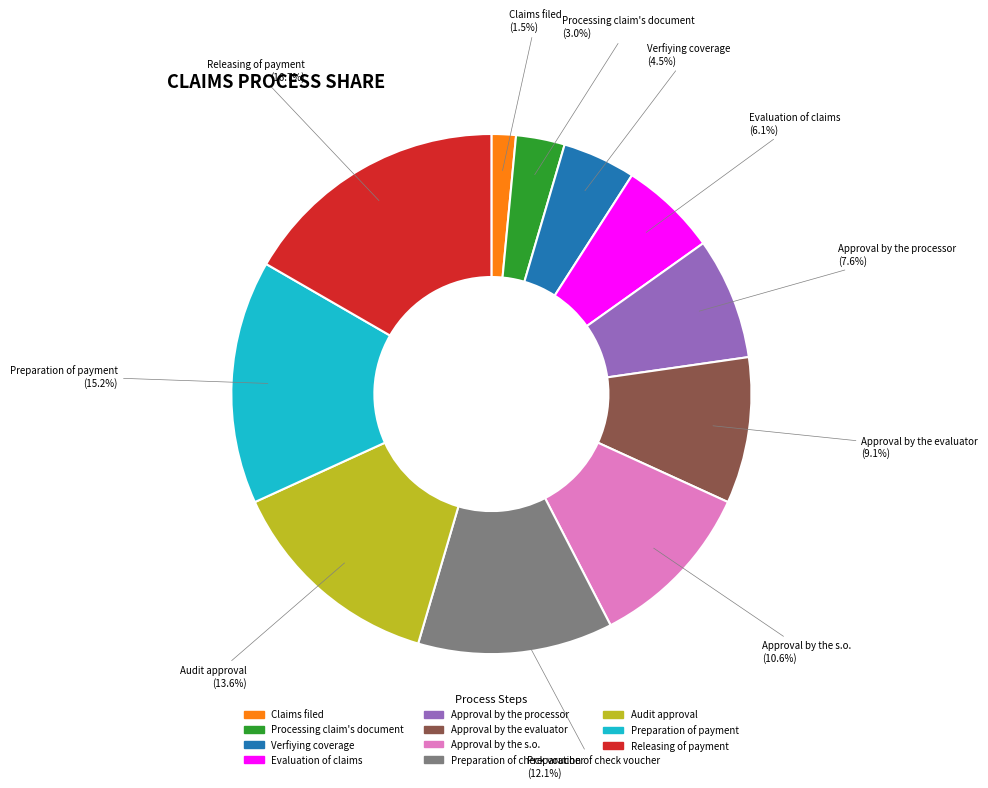

How many segments does this pie chart have?

11